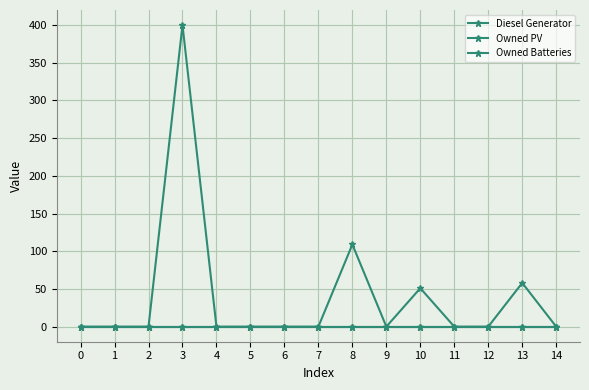

Which category has the highest value across all series?

3